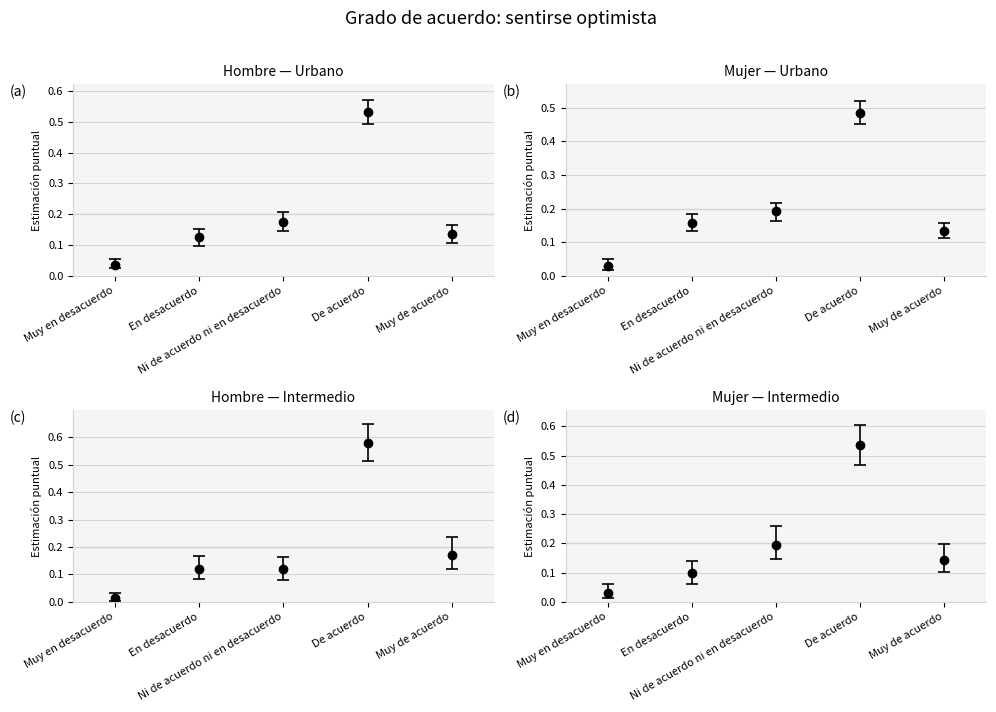

Are the bars grouped side by side (vs. stacked)?

Yes